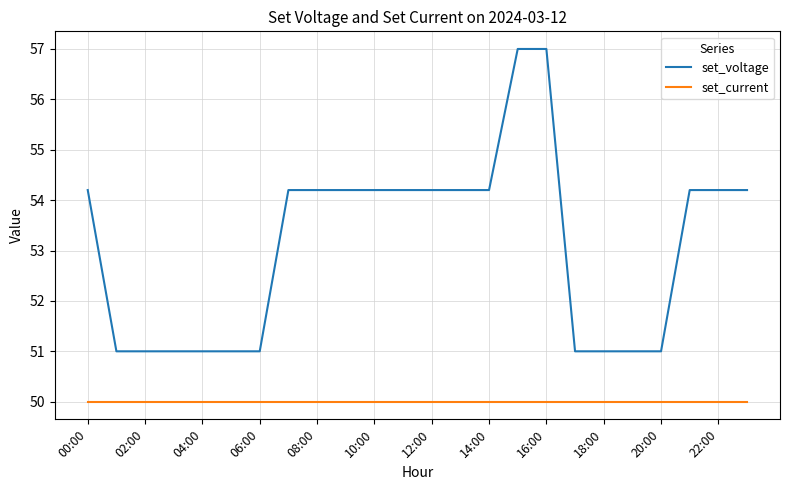

True or false: set_voltage and set_current intersect in this chart.

False